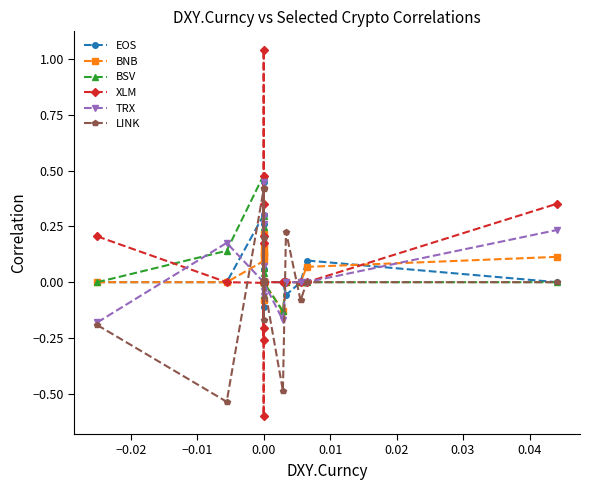

Is the value of BSV at 0.00 greater than the value of XLM at 0.00?

Yes